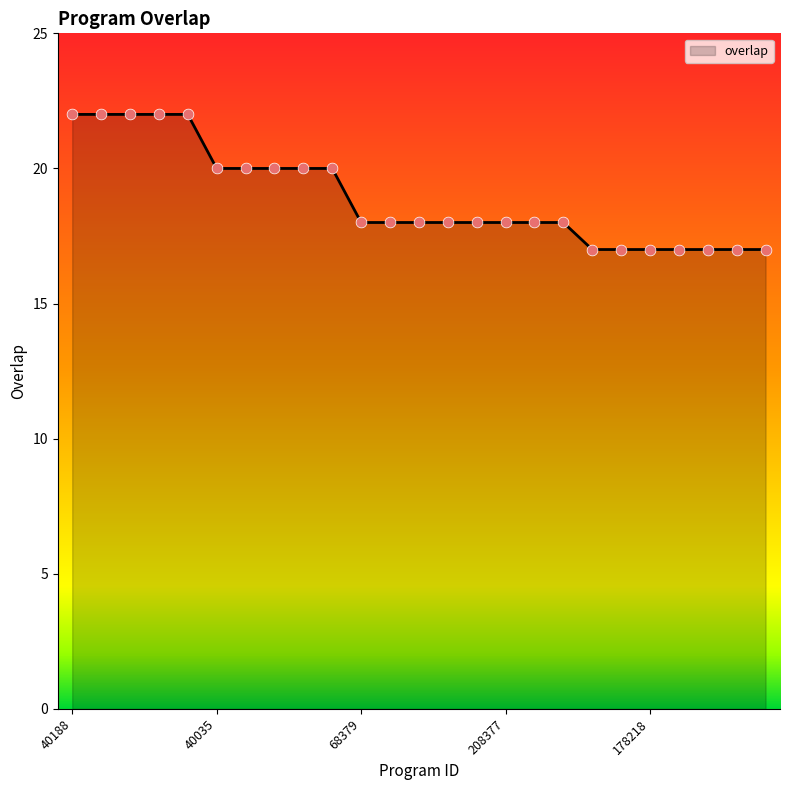

What is the difference between the maximum and minimum values?

5